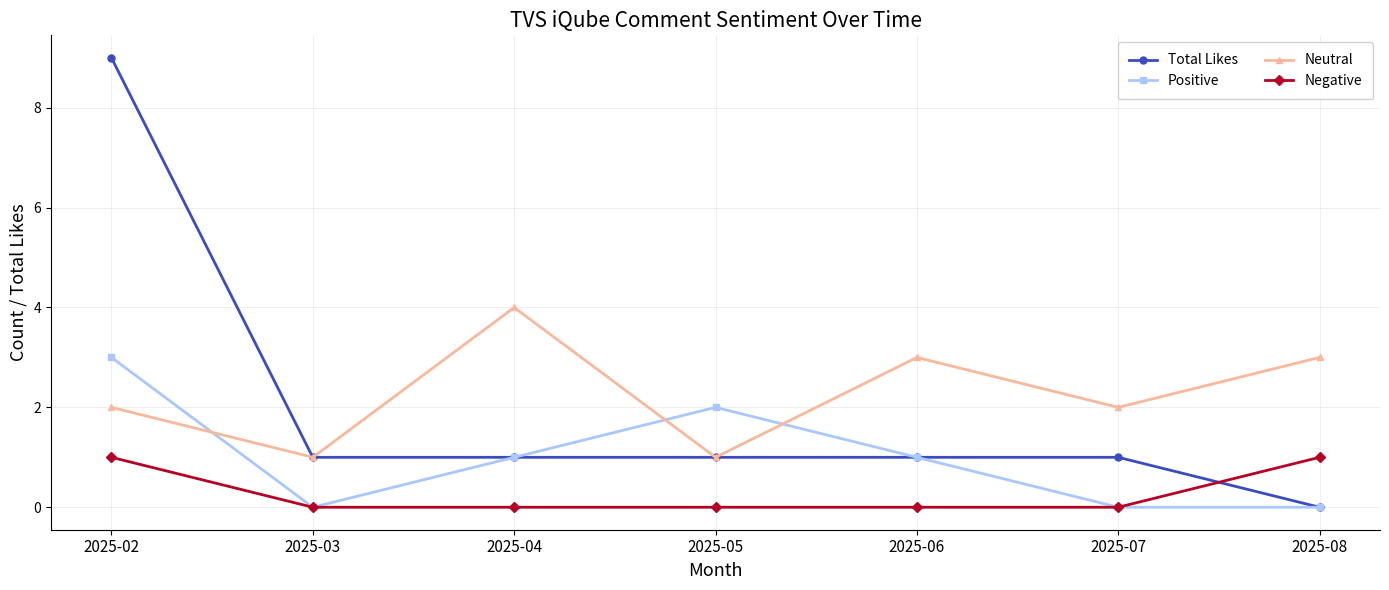

True or false: Total Likes and Negative intersect in this chart.

True